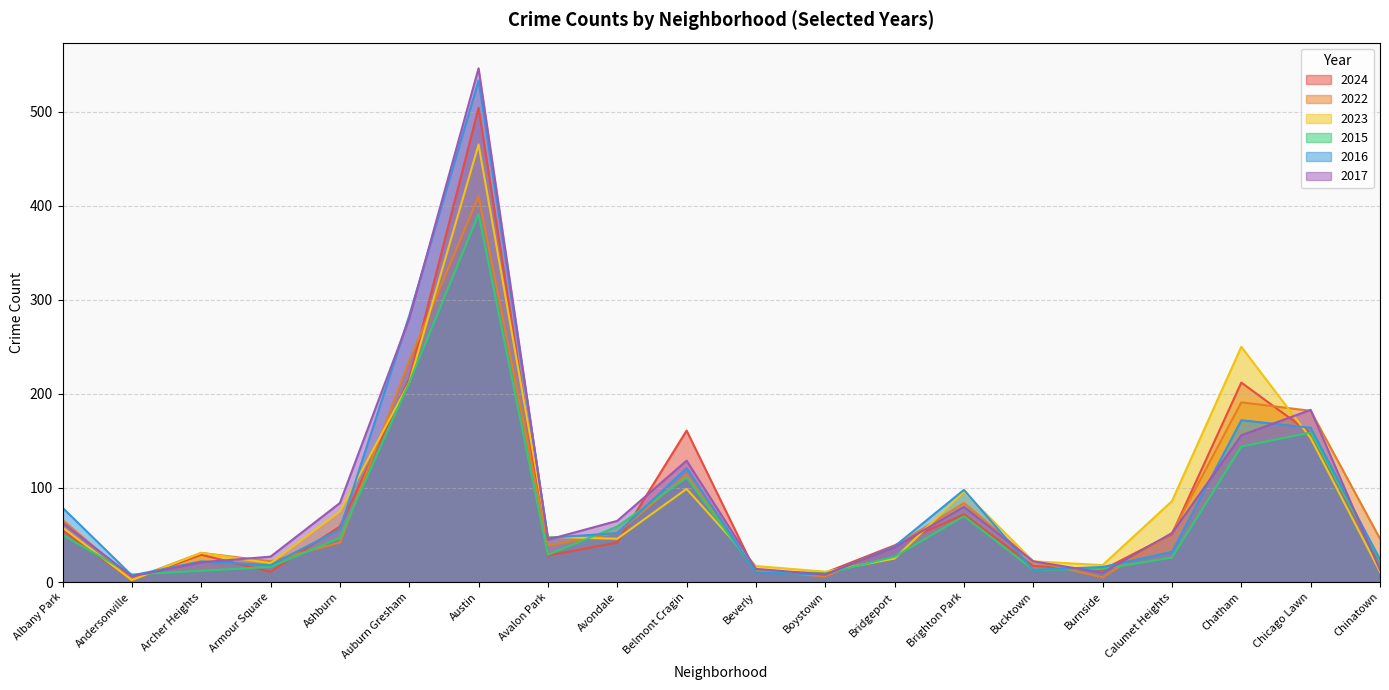

How many times do 2024 and 2023 cross each other?

7